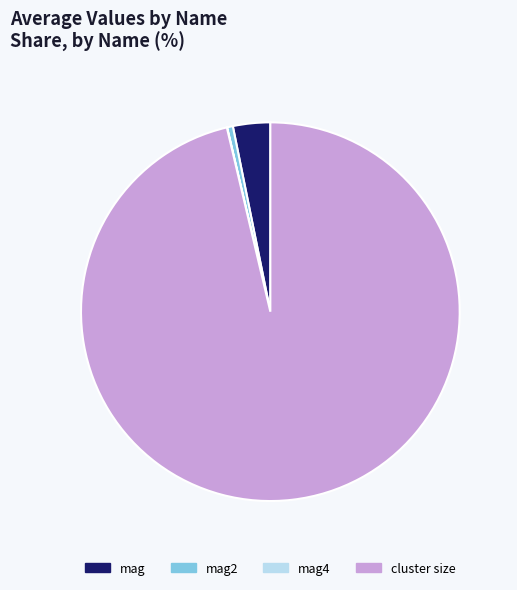

Is the sum of mag2 and mag greater than half?

No